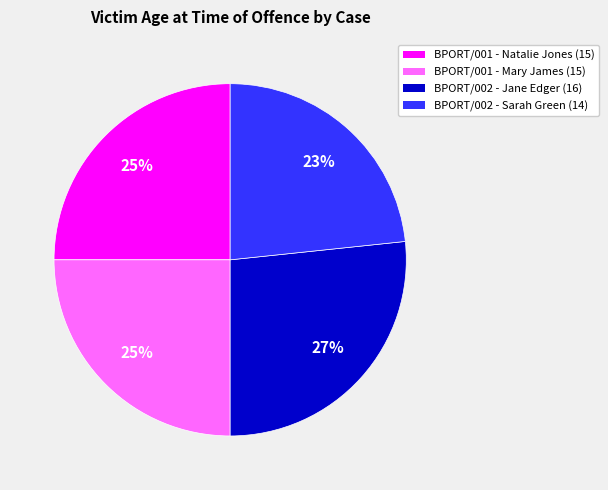

Does any single category account for the majority?

No